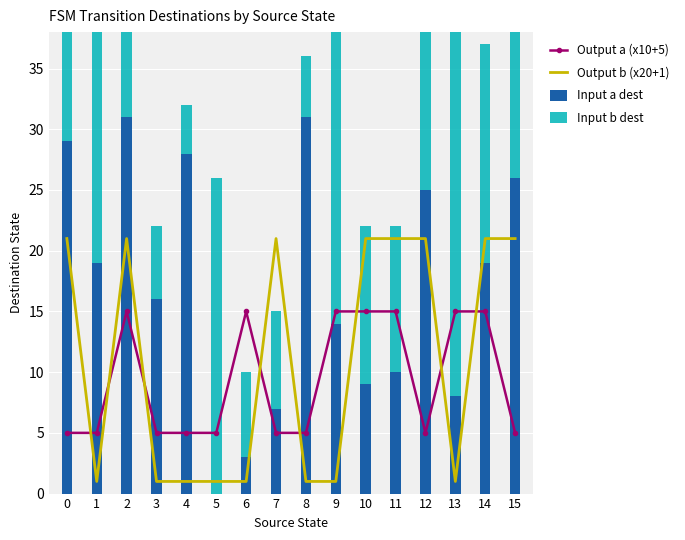

What is the maximum value for Input b dest?

30